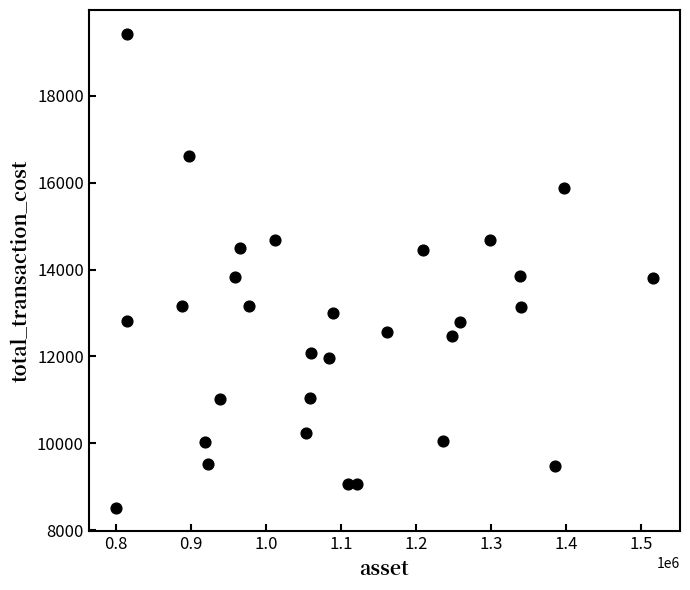

What is the range of Y values (max minus min)?

10907.1